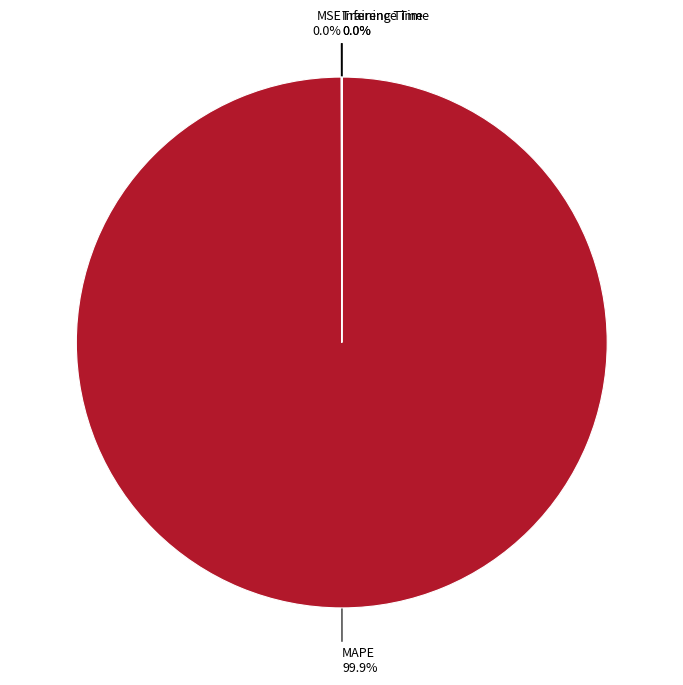

Does any single category account for the majority?

Yes